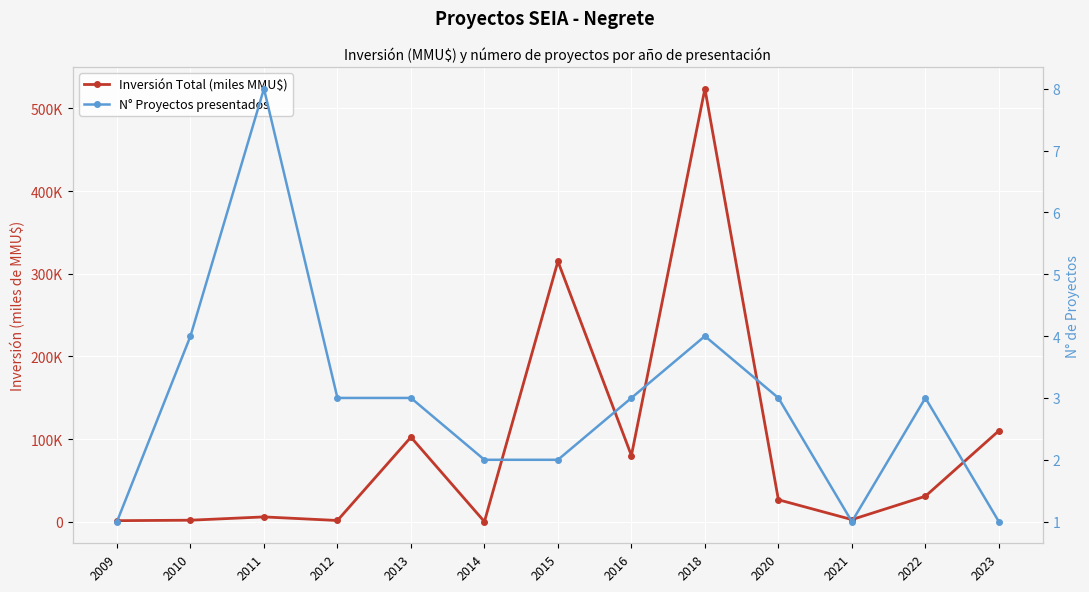

Between 2011 and 2021, which series saw the biggest shift?

N° Proyectos presentados